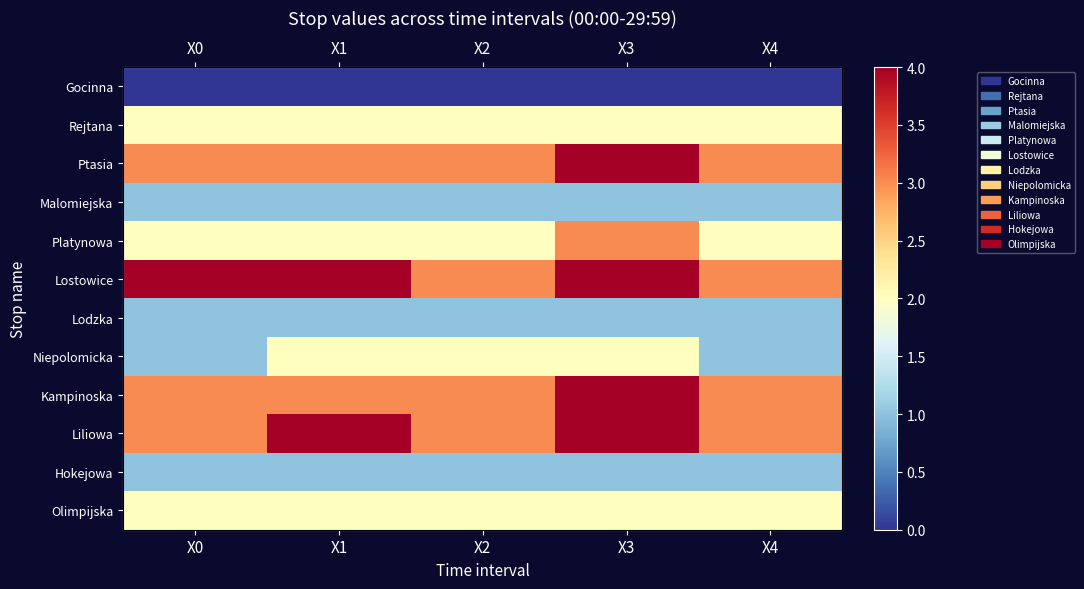

What is the greatest value displayed?

4